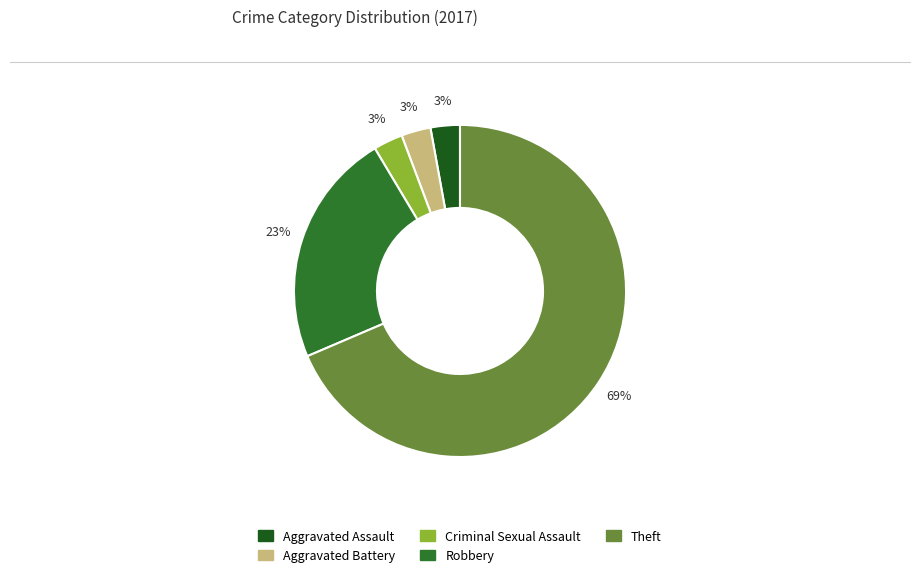

Is there any slice that represents more than half of the pie?

Yes